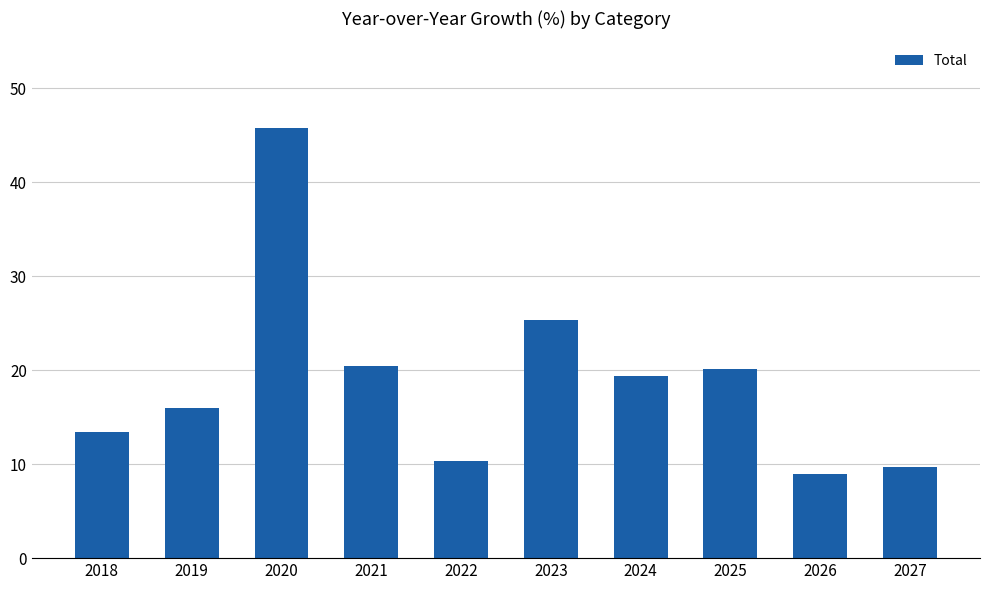

What is the value of the 6th bar from the left?

25.3